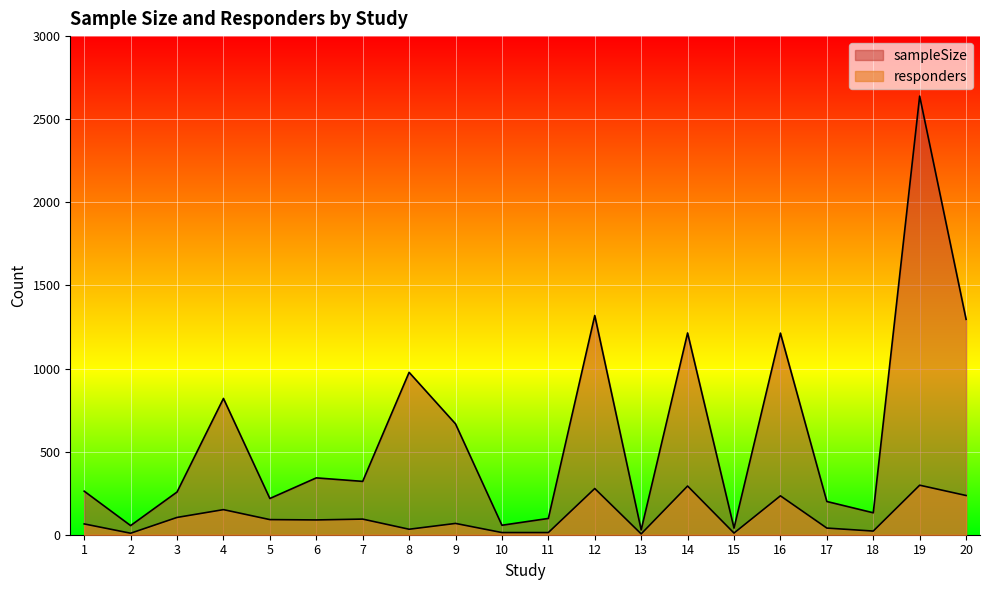

Rank the series at 20 from lowest to highest value.

responders, sampleSize